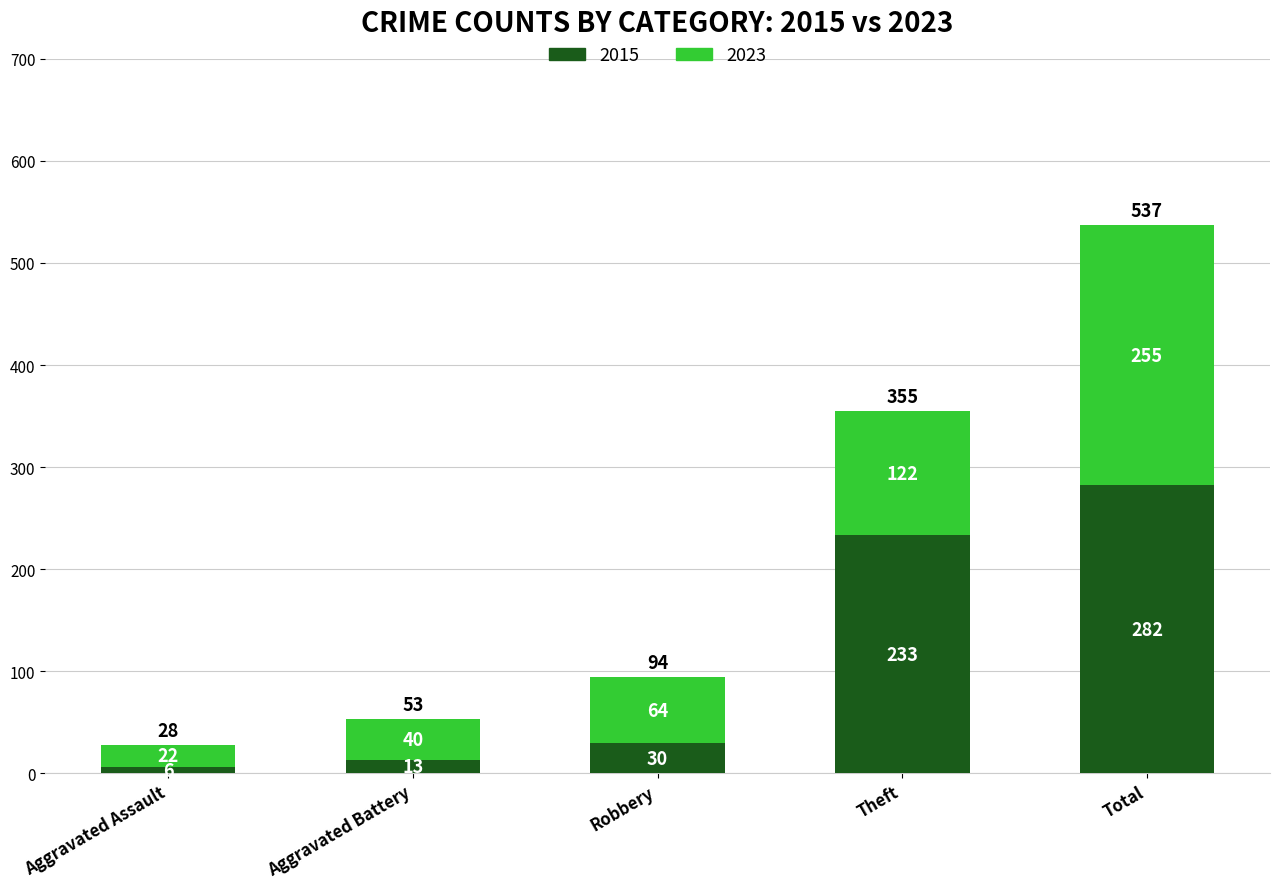

Which category has the highest value in the 2015 series?

Total